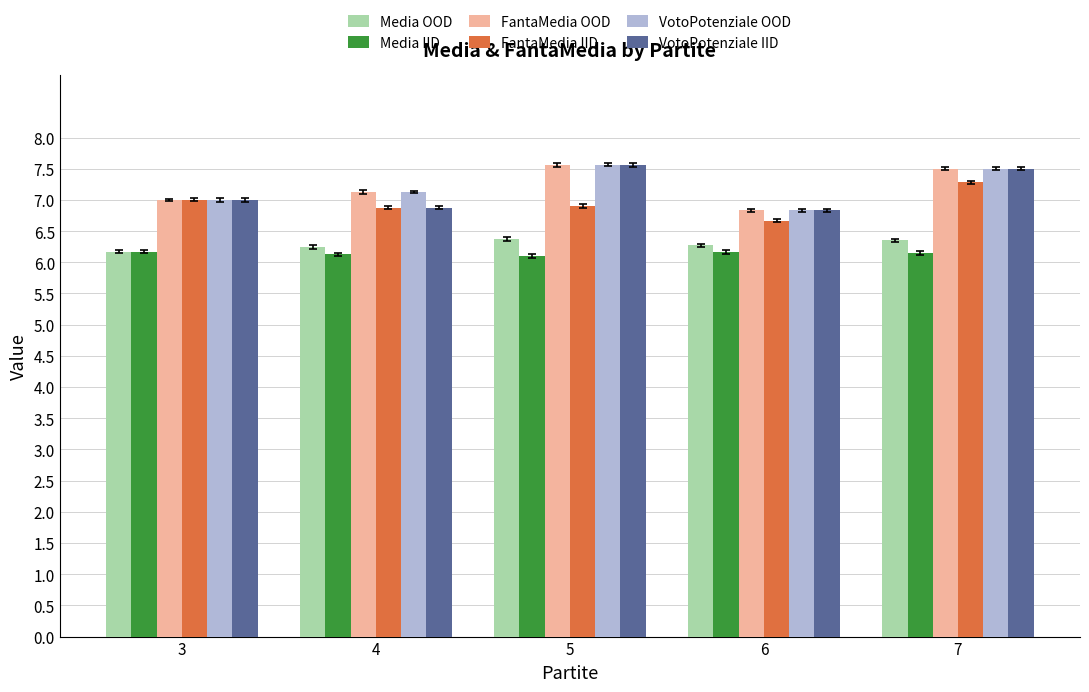

What is the sum of all FantaMedia OOD values?

36.0